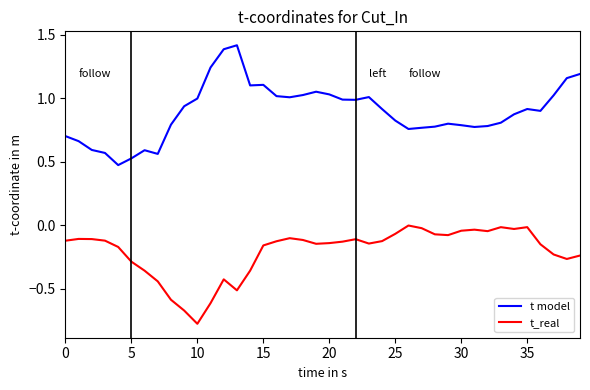

What is the greatest value displayed?

1.4